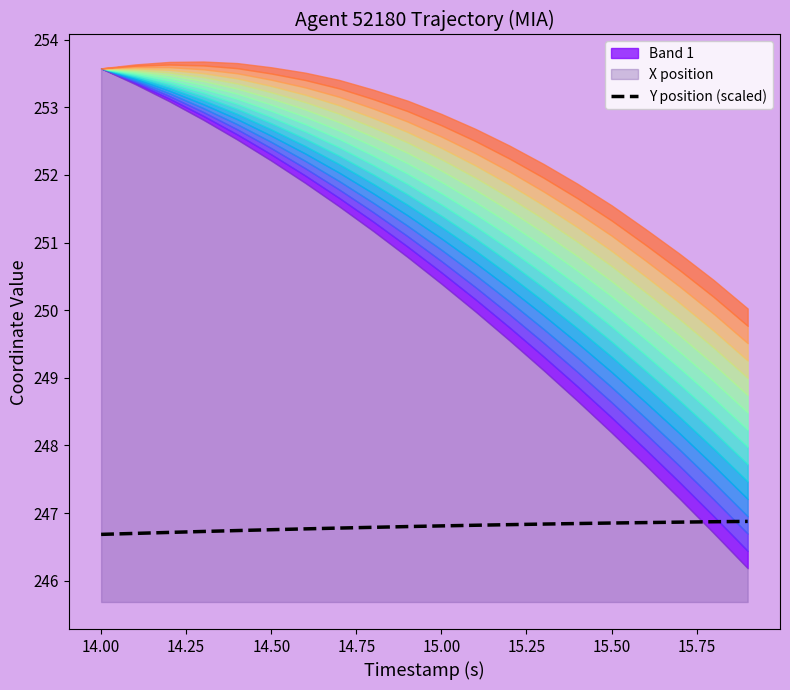

Does the chart display data point markers on the line(s)?

No